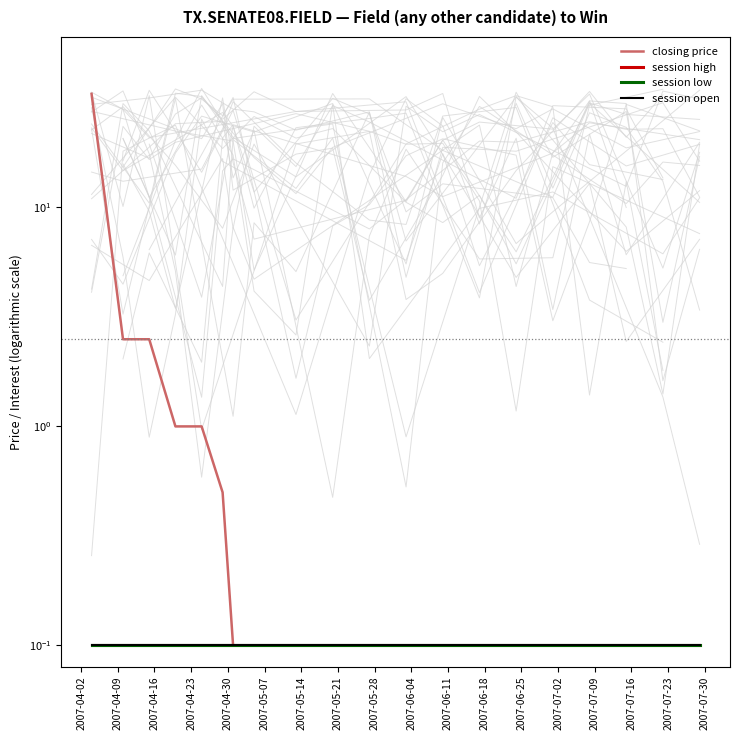

True or false: closing price has a value of 22.3 at 2007-04-02.

False